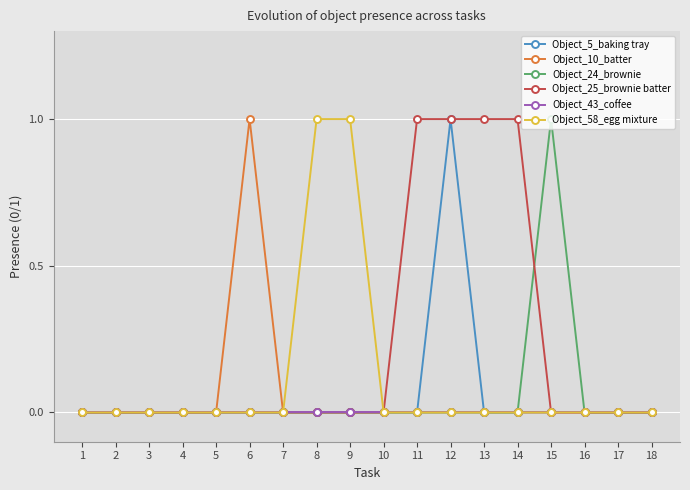

Which series has the largest total across all categories?

Object_25_brownie batter